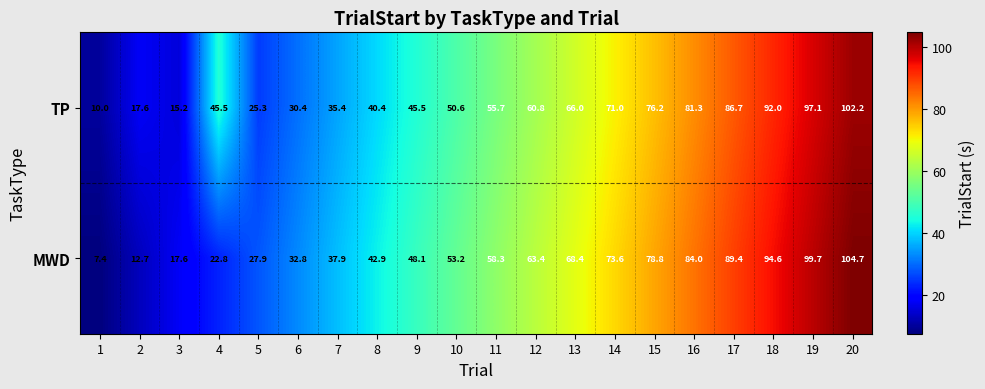

True or false: TP has a value of 36.5 at 17.

False